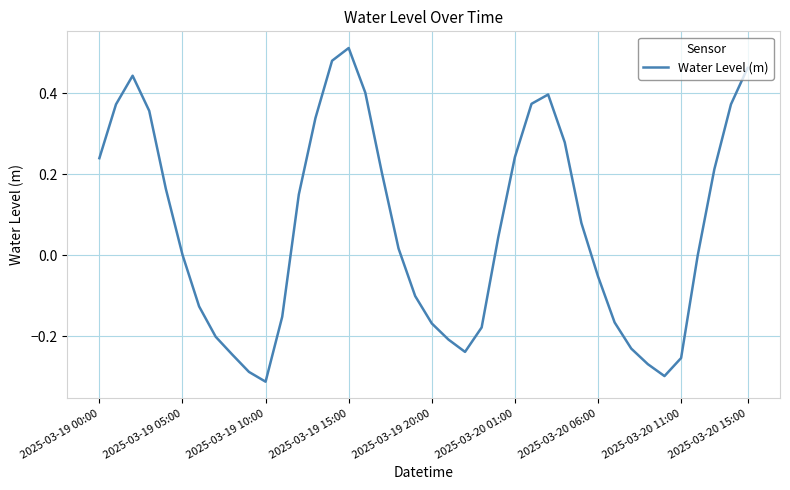

What is the difference between the maximum and minimum values?

0.8